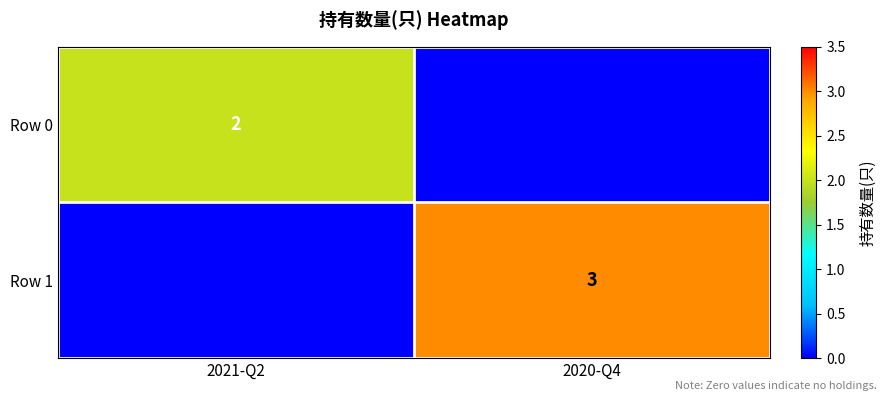

True or false: Row 1 has a value of 3 at 2020-Q4.

True